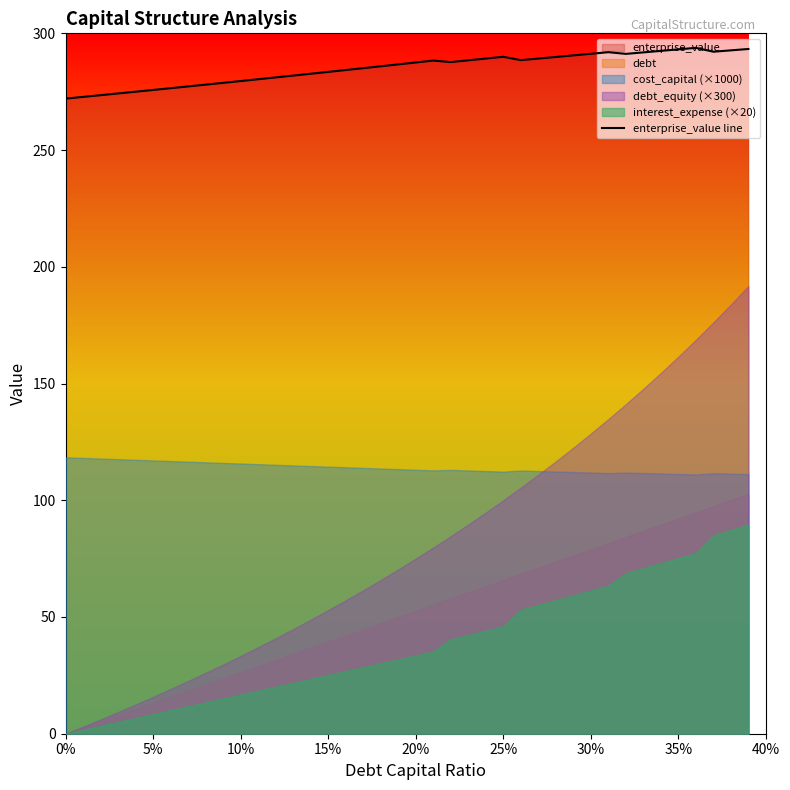

What is the lowest value of the enterprise_value line series?

272.0